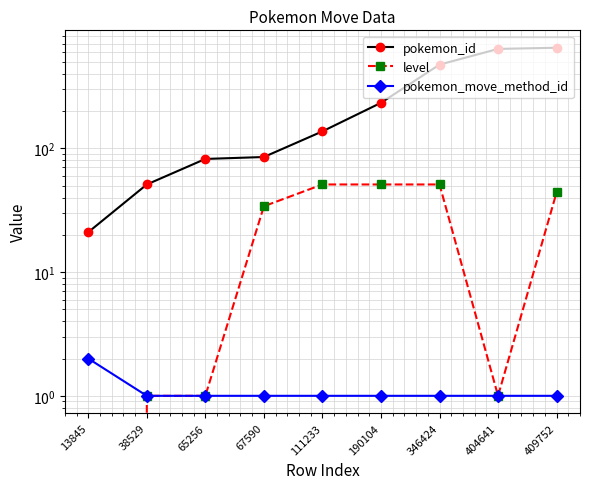

What is the sum of the level values at 404641 and 409752?

45